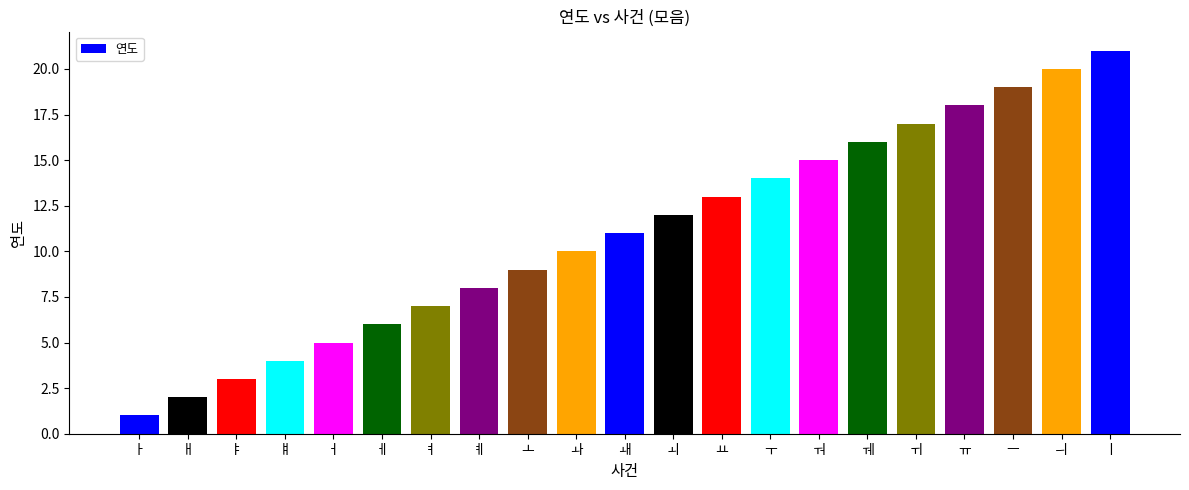

What is the sum of the values at ㅔ and ㅓ?

11